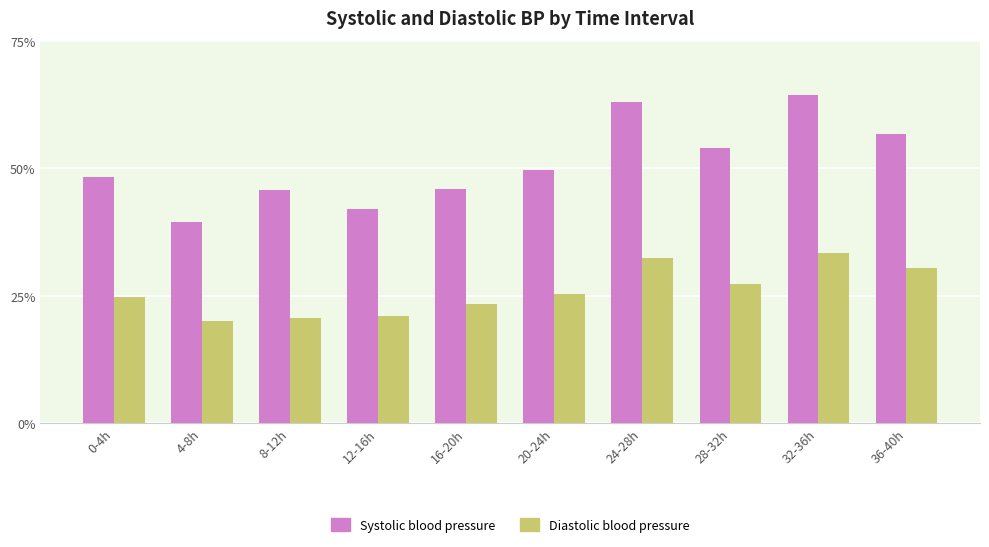

At which label does Systolic blood pressure reach its minimum?

4-8h